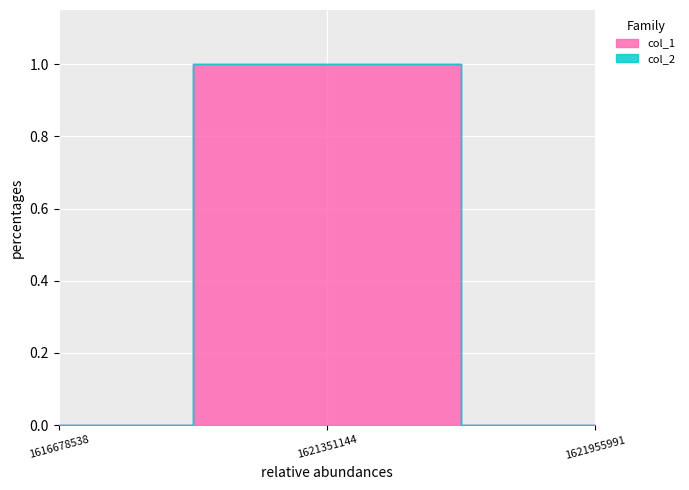

Between 1616678538 and 1621351144, which series saw the biggest shift?

col_1